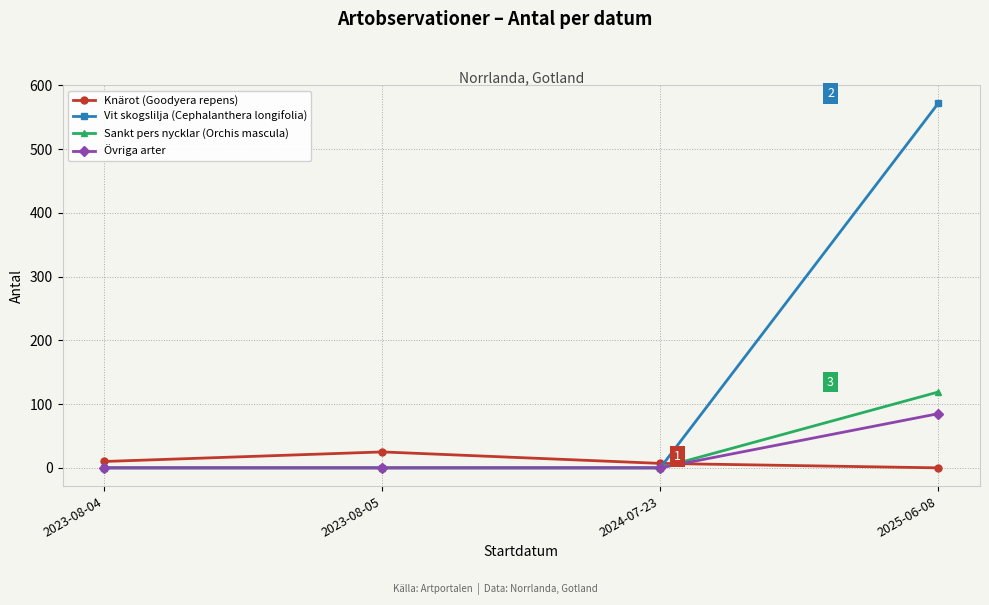

Which series has the widest spread of values?

Vit skogslilja (Cephalanthera longifolia)